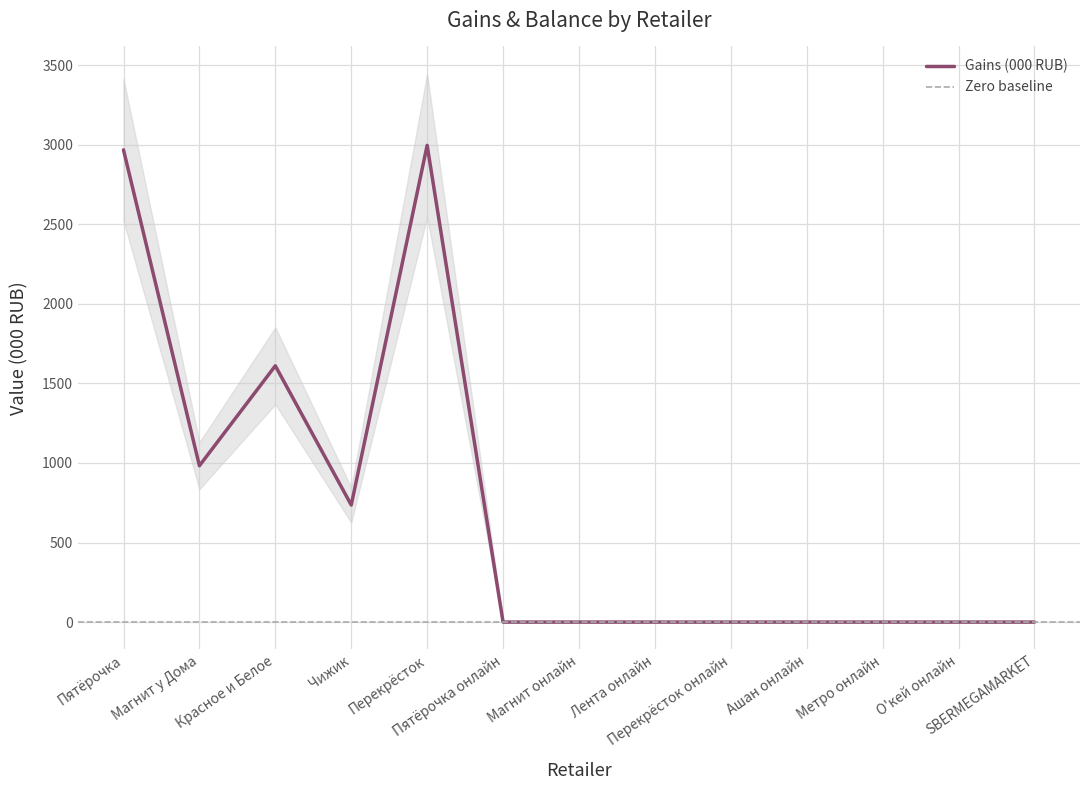

True or false: Balance (000 RUB) and Gains % cross at least once.

False